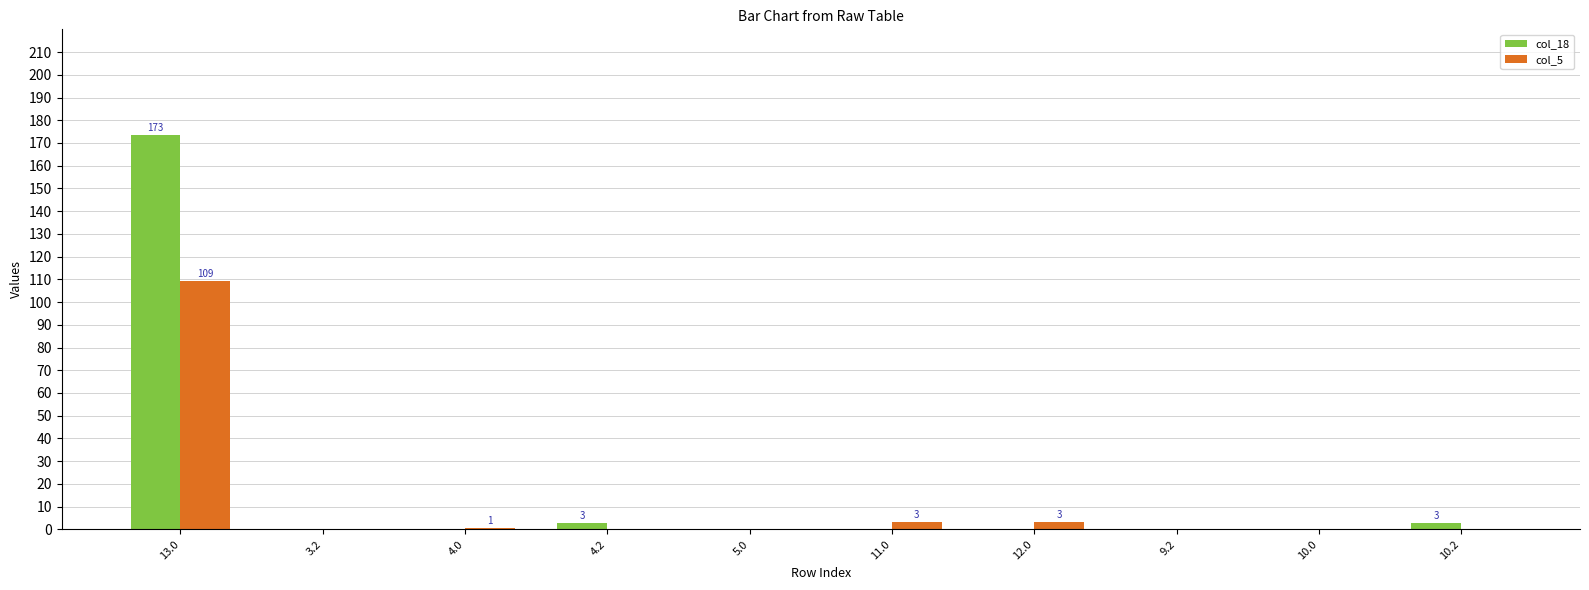

Which series has the widest spread of values?

col_18